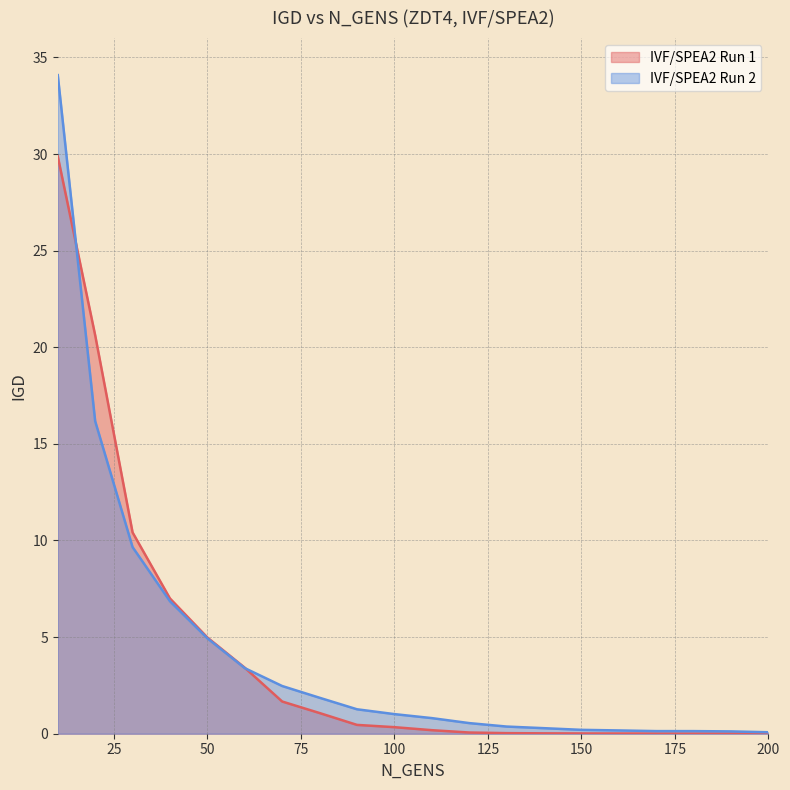

How many lines are shown in the chart?

2